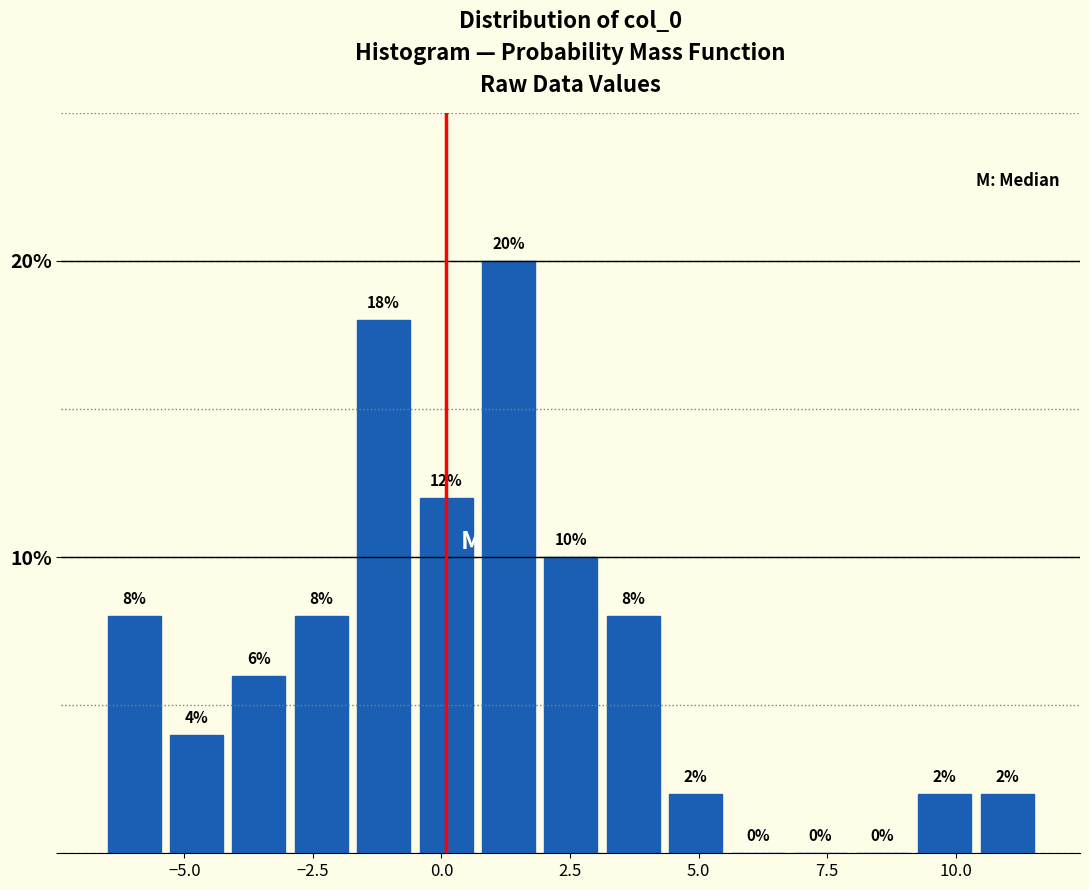

Around what value on the x-axis is the tallest bar? Give the approximate position of its centre, as read against the axis.

1.5